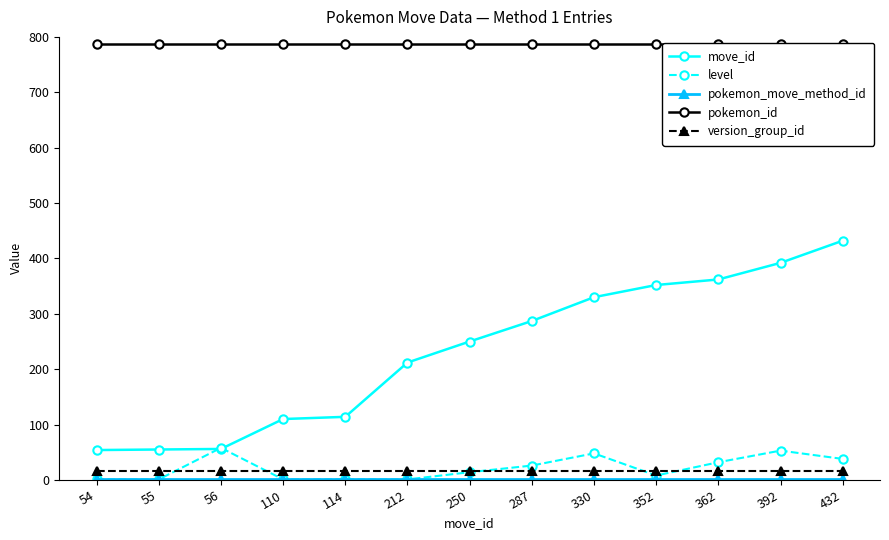

What is the sum of the level values at 362 and 287?

58